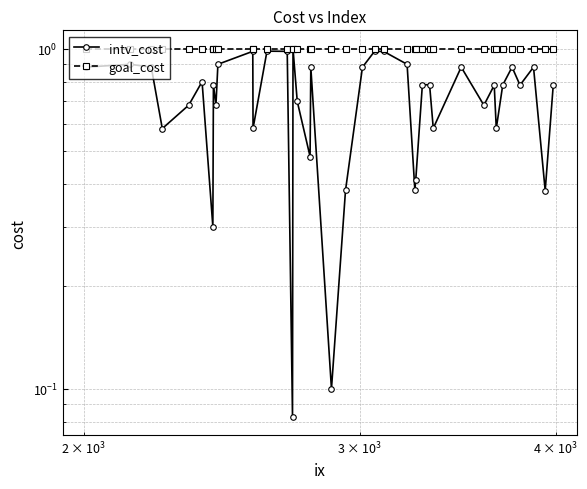

Rank the series by their average value, from lowest to highest.

intv_cost, goal_cost